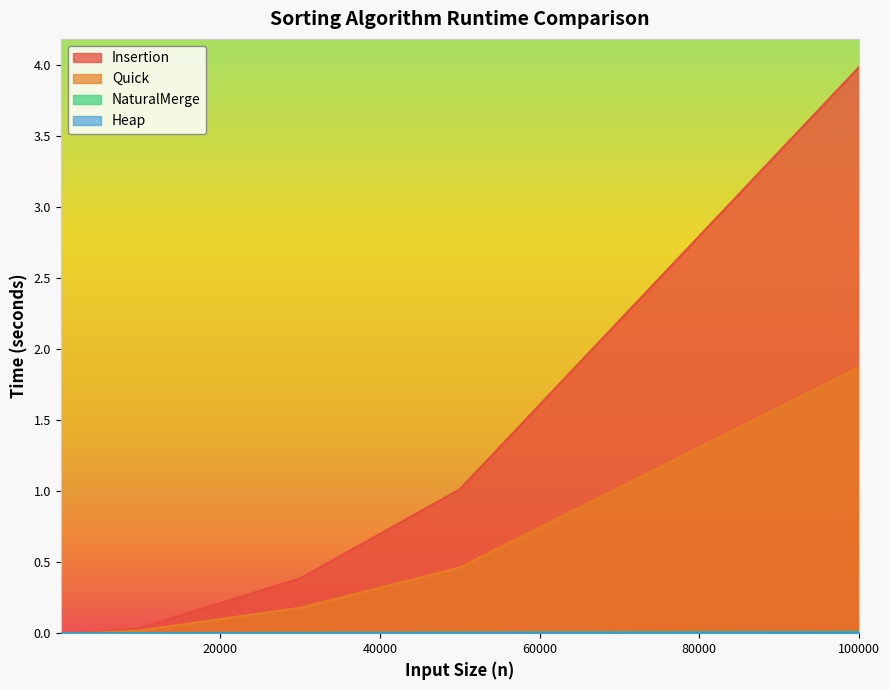

What are all the series names shown in the legend?

Insertion, Quick, NaturalMerge, Heap